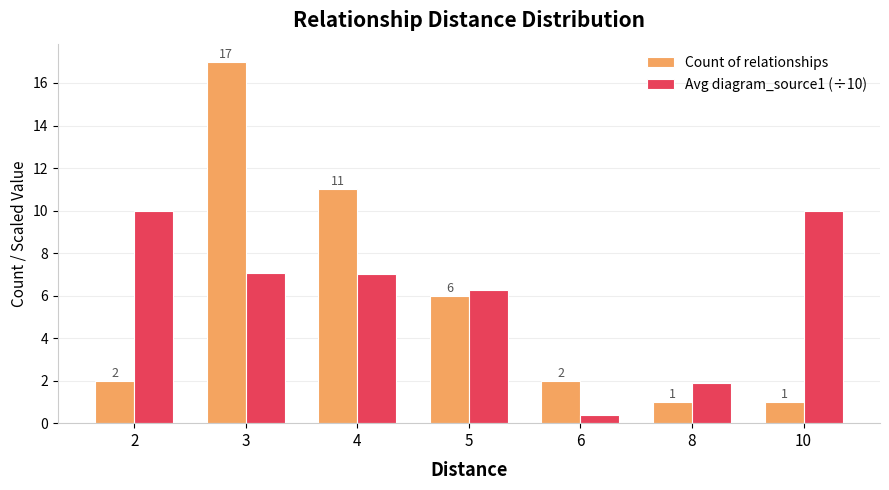

What is the sum of all Avg diagram_source1 (÷10) values?

42.6